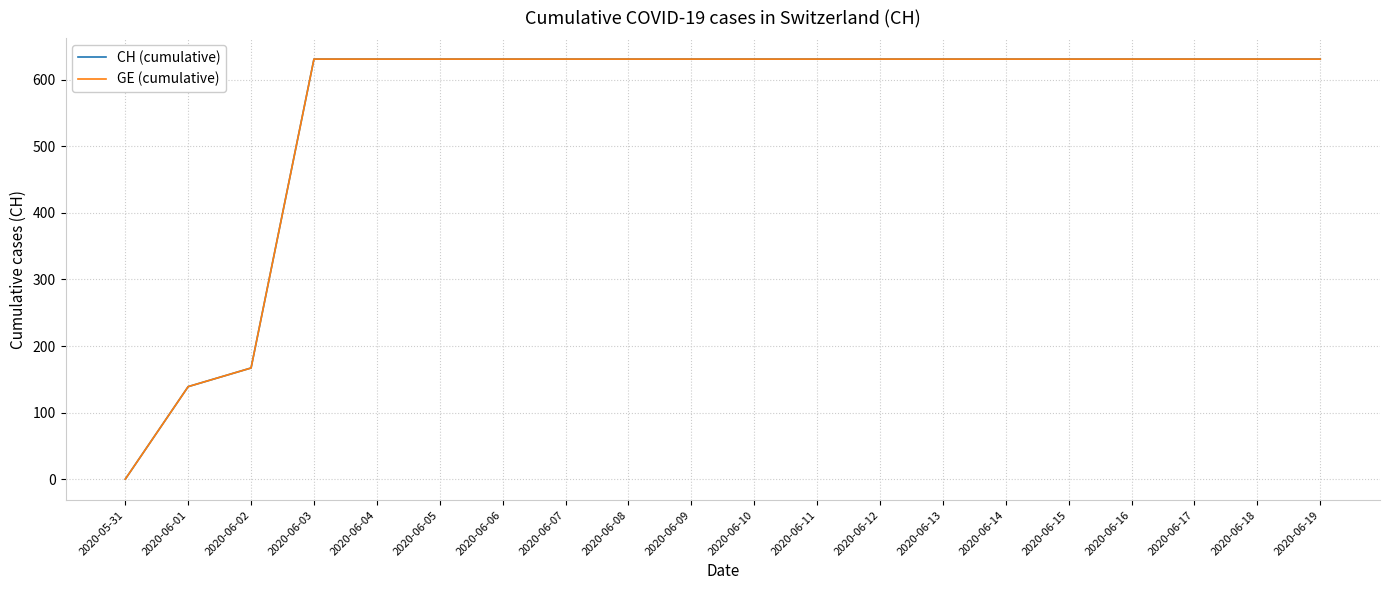

At which label is GE (cumulative) closest to 315?

2020-06-02